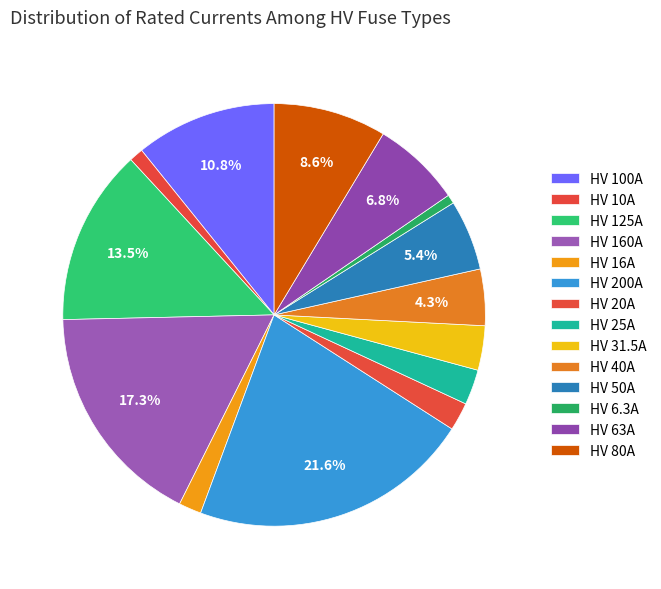

What percentage is NOT represented by HV 200A?

78.4%